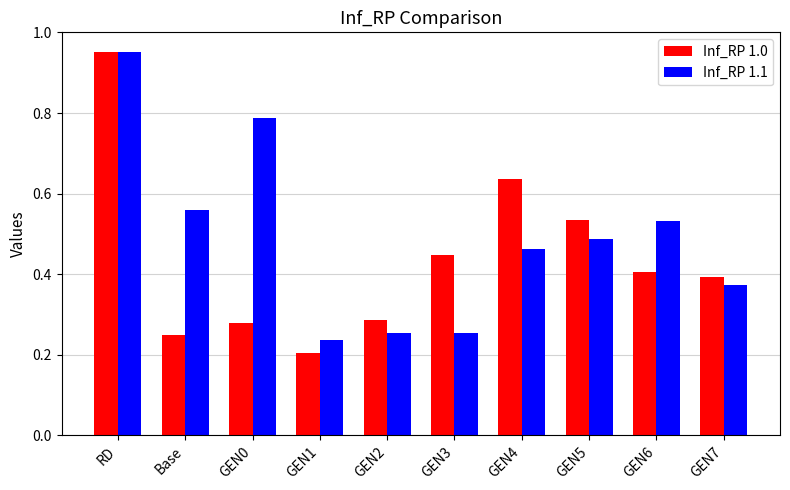

What is the sum of the Inf_RP 1.0 values at Base and GEN4?

0.9